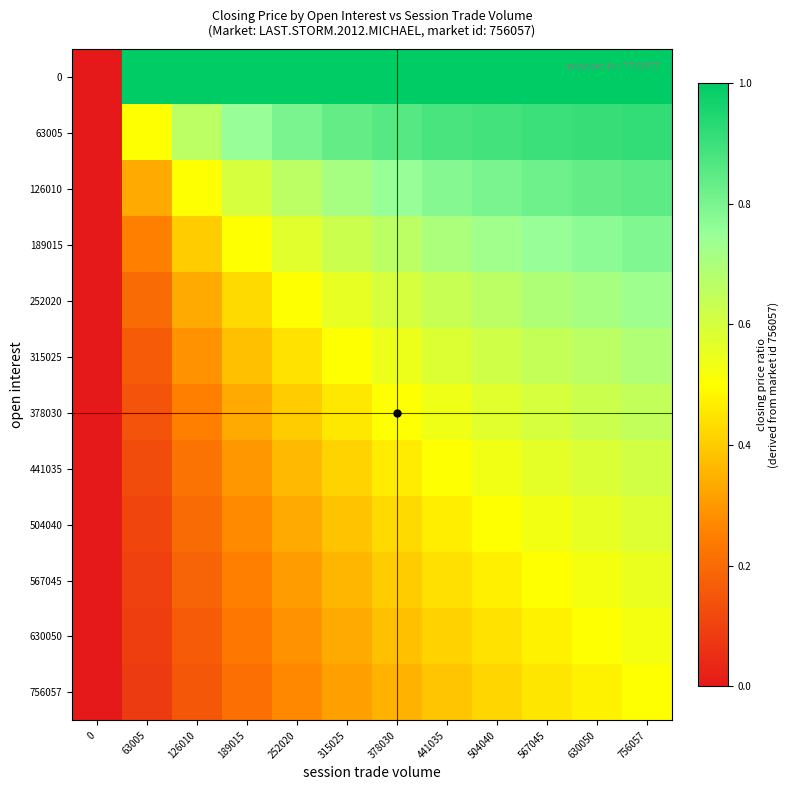

At which category is the sum across all series the highest?

756057